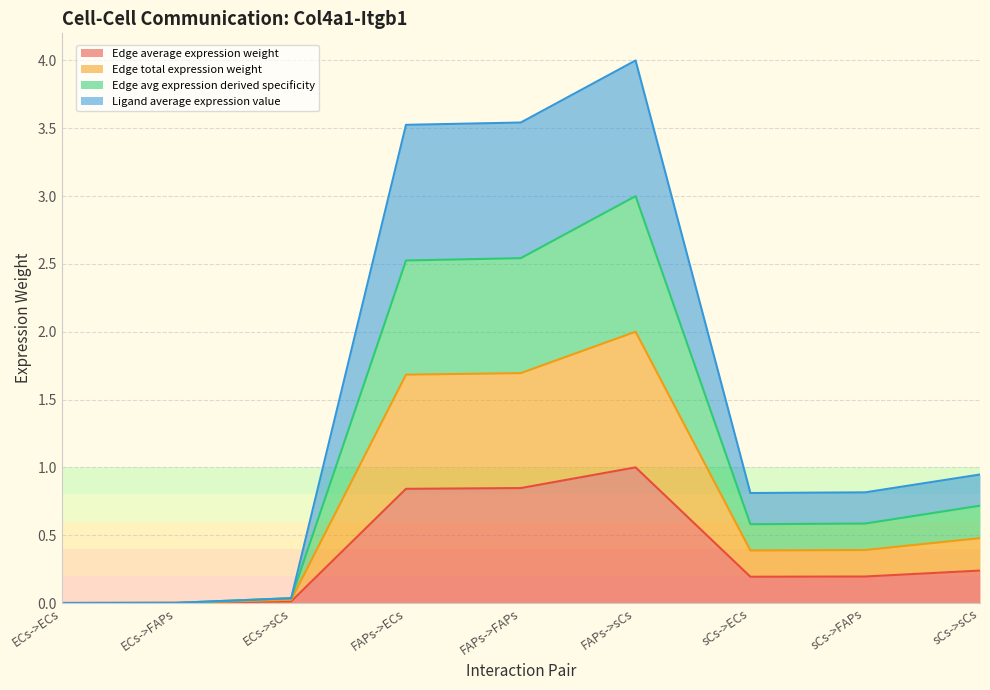

Does the chart have visible grid lines?

Yes